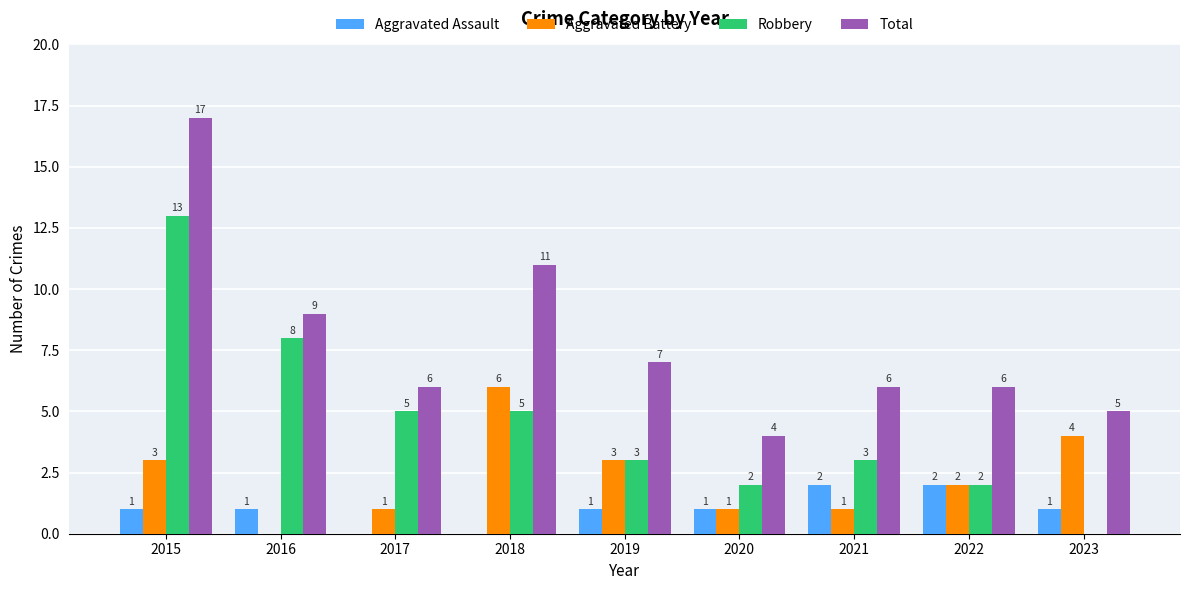

What is the average value of the Total series?

8